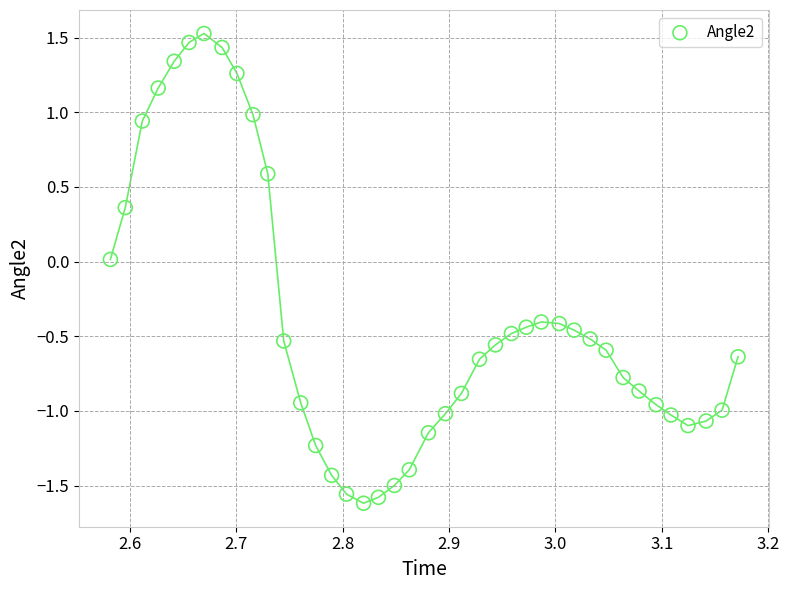

What is the range of Y values (max minus min)?

3.1